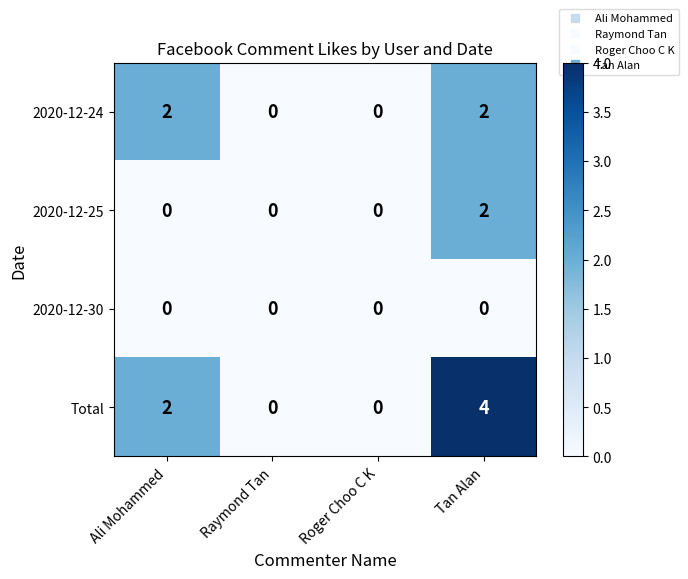

Which series has the largest total across all categories?

Total